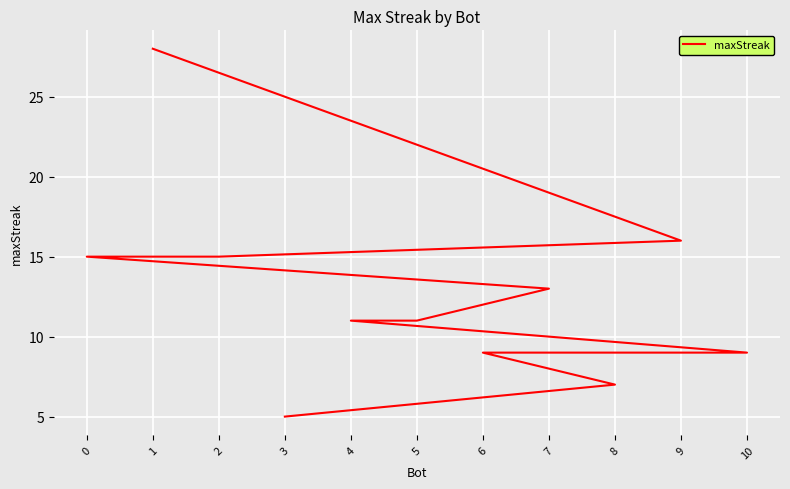

What is the value of the 3rd point from the left?

15